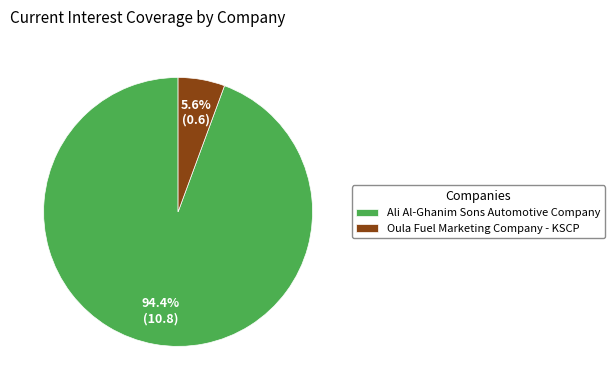

Count the number of slices in the pie.

2